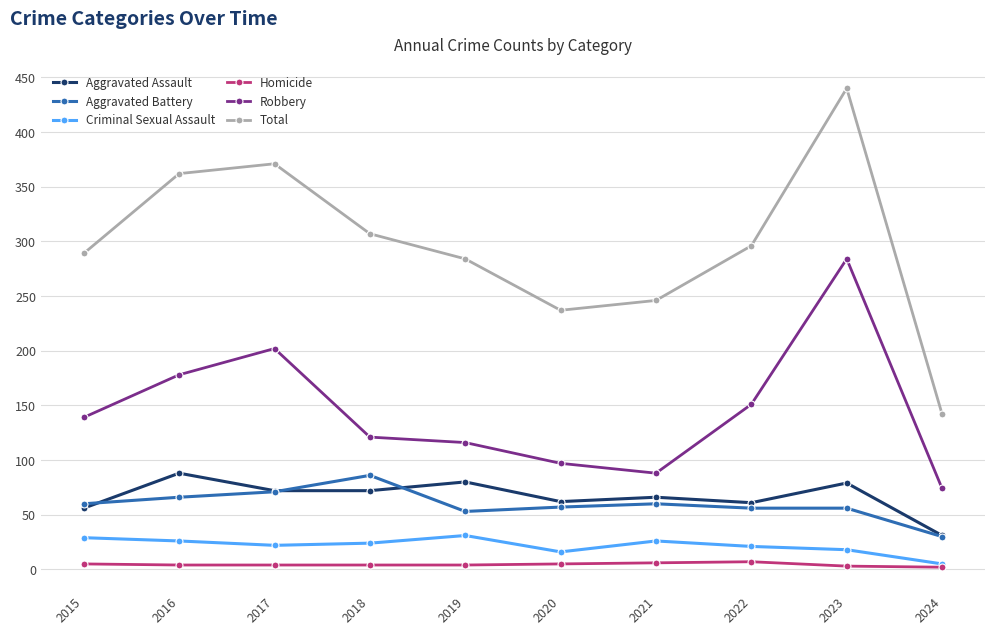

What is the value of the Aggravated Assault point at the 6th from the left?

62